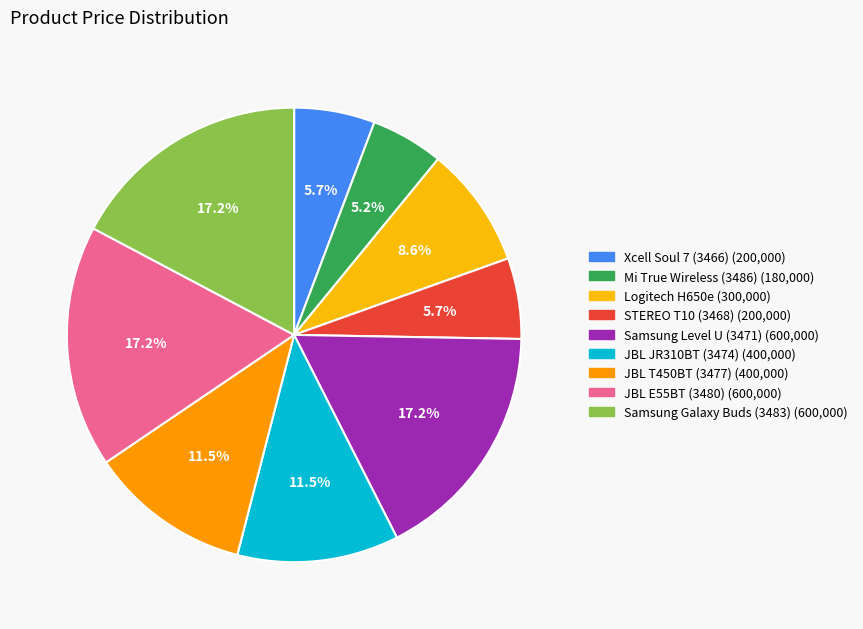

Is there a majority slice in this chart?

No